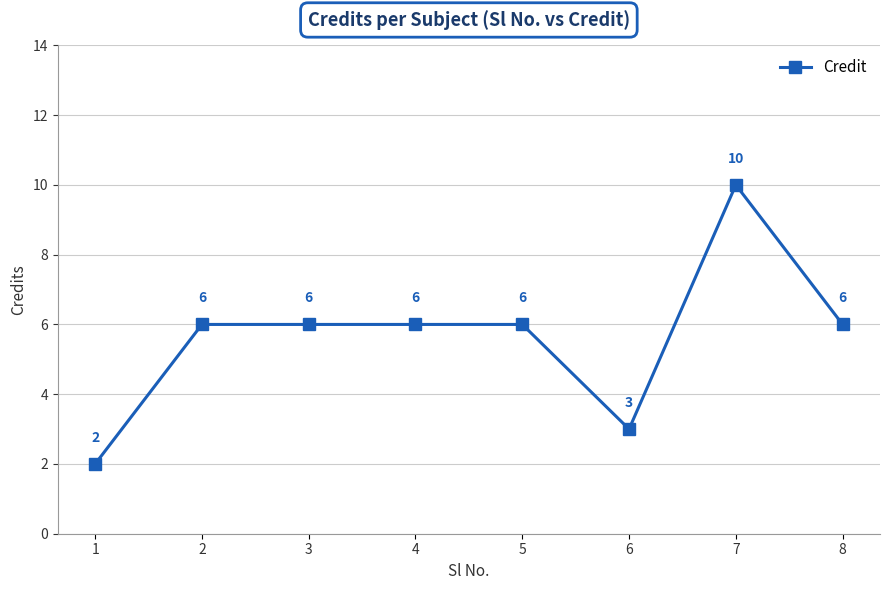

Which label corresponds to the largest value in the chart?

7